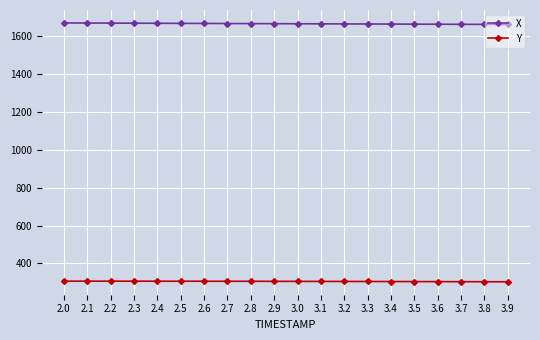

What is the greatest value displayed?

1669.4